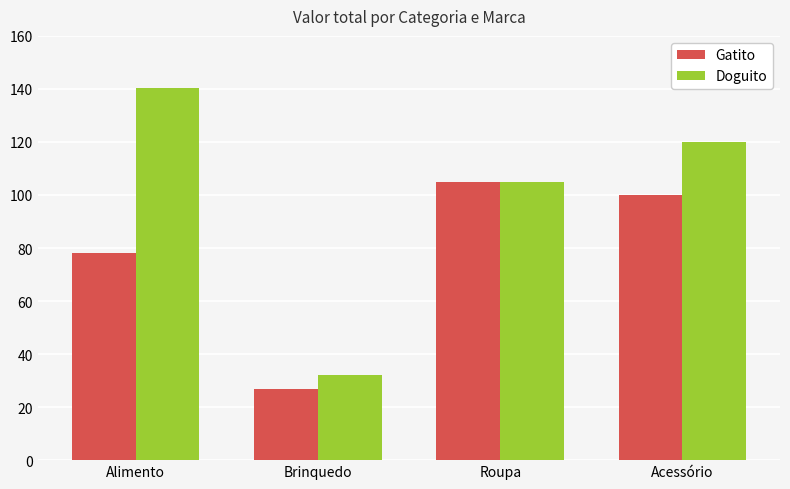

What is the lowest value of the Gatito series?

27.0